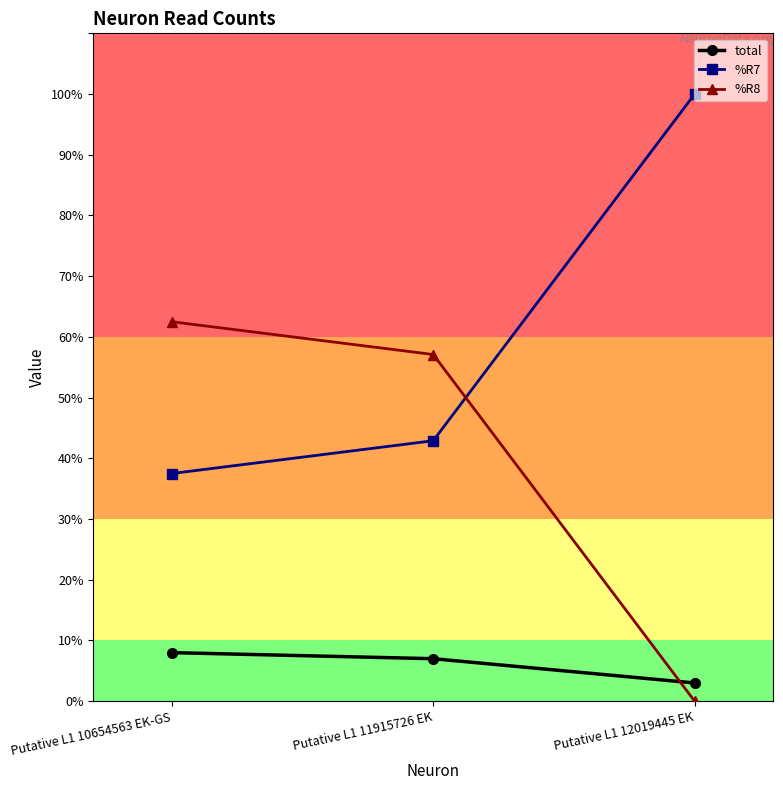

Reading right to left, list all the values displayed in this chart.

total: 3.0	7.0	8.0
%R7: 100.0	42.9	37.5
%R8: 0.0	57.1	62.5